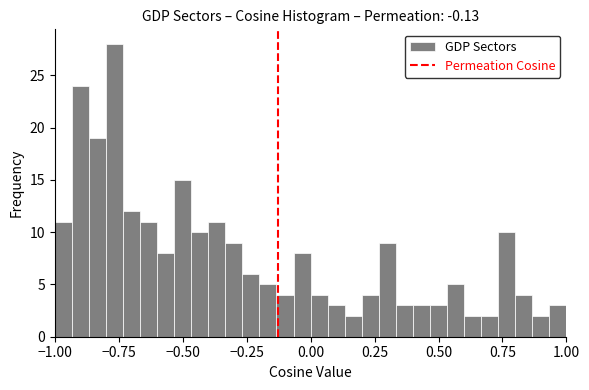

Around what value on the x-axis is the tallest bar? Give the approximate position of its centre, as read against the axis.

-0.75